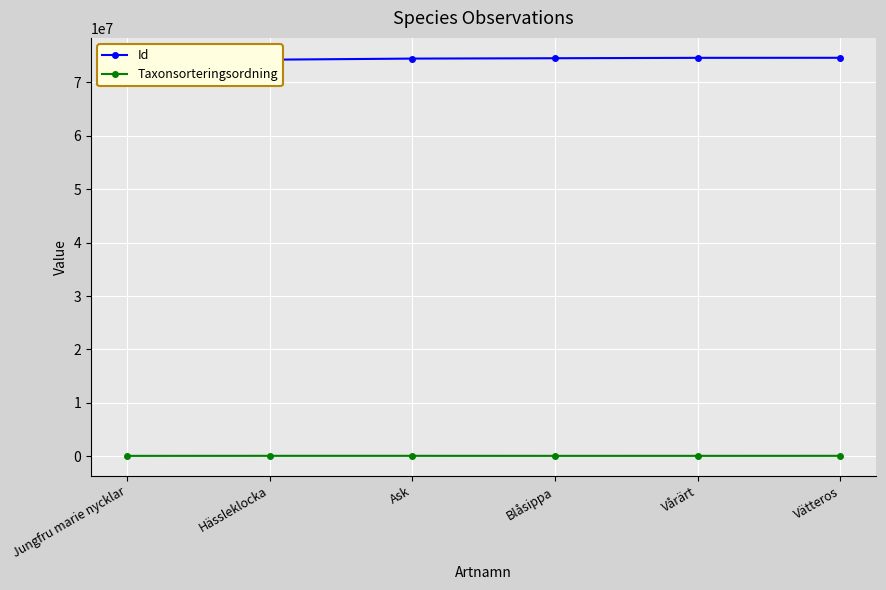

What is the sum of the Taxonsorteringsordning values at Vårärt and Blåsippa?

197918